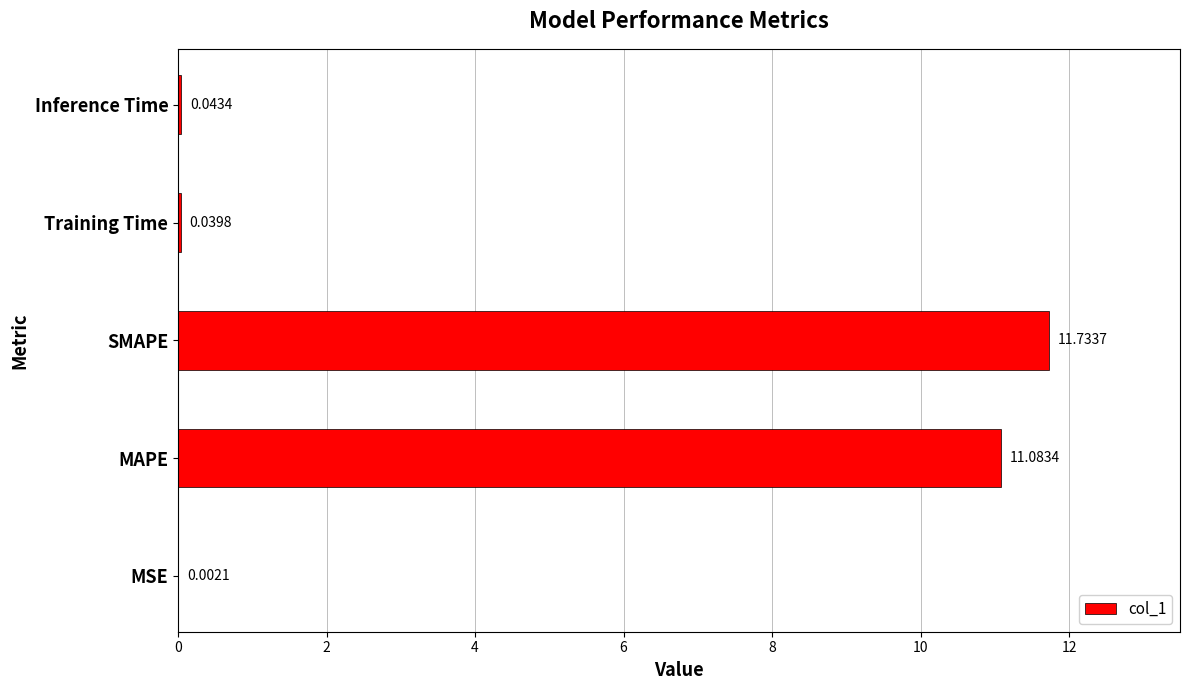

Where is the data nearest to the value 5?

Inference Time